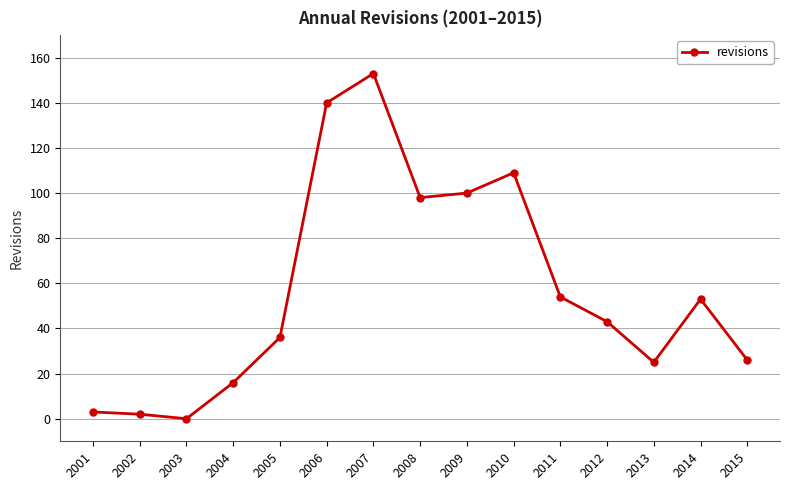

How many values are above zero?

14